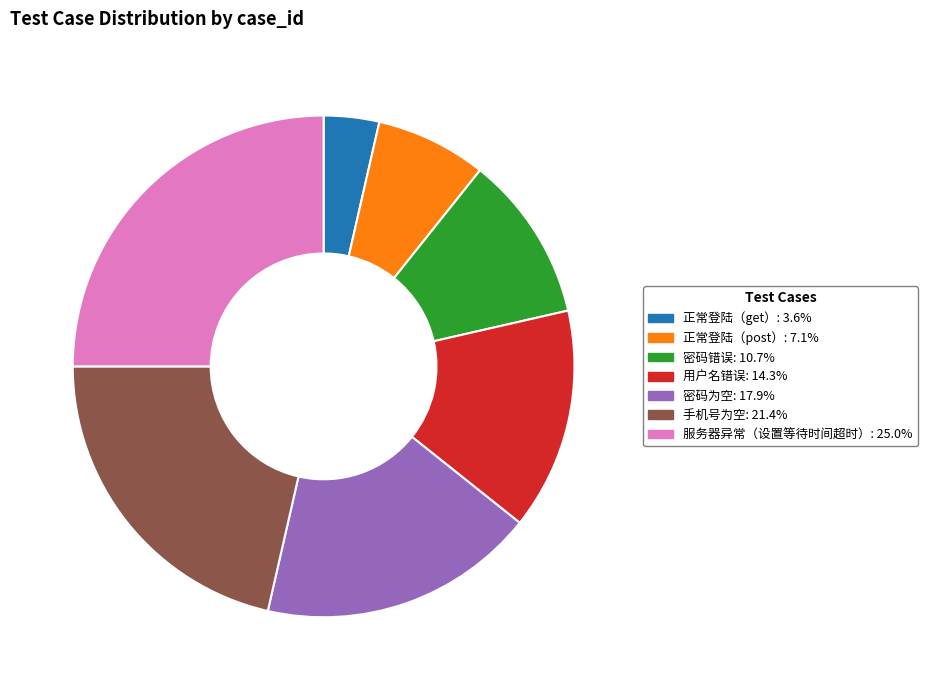

Which slice is the largest?

服务器异常（设置等待时间超时）